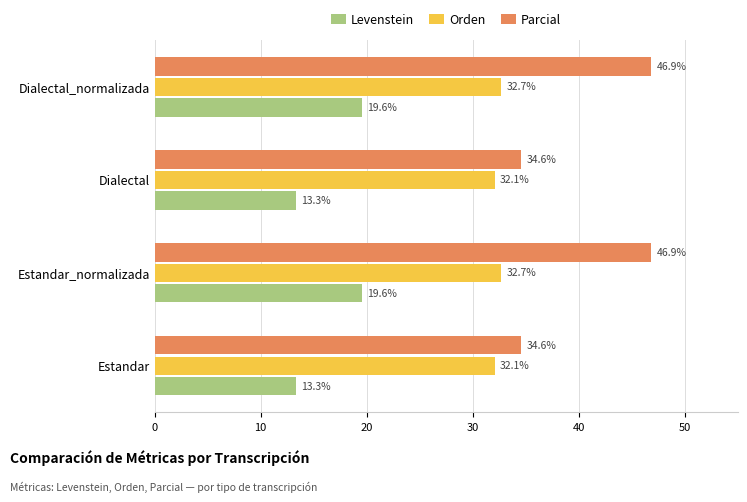

At how many categories does at least one series exceed 22?

4